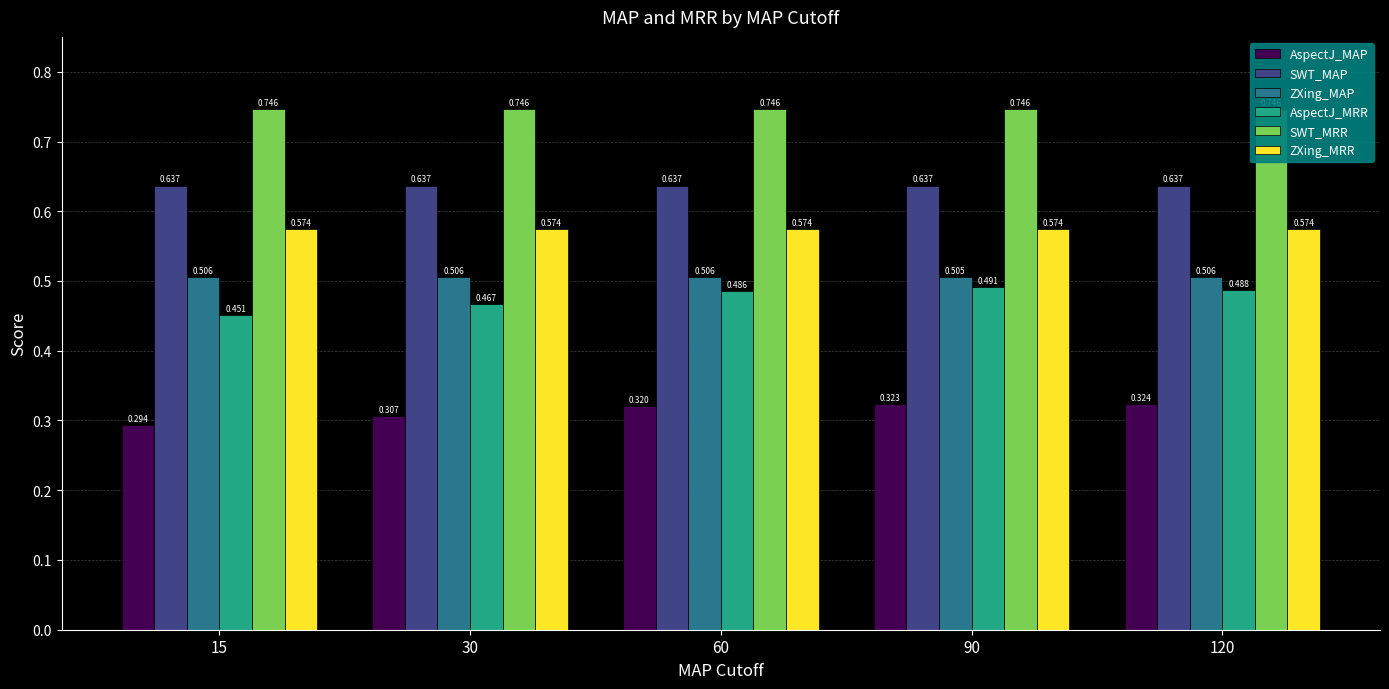

Rank the series by their maximum value, from lowest to highest.

AspectJ_MAP, AspectJ_MRR, ZXing_MAP, ZXing_MRR, SWT_MAP, SWT_MRR